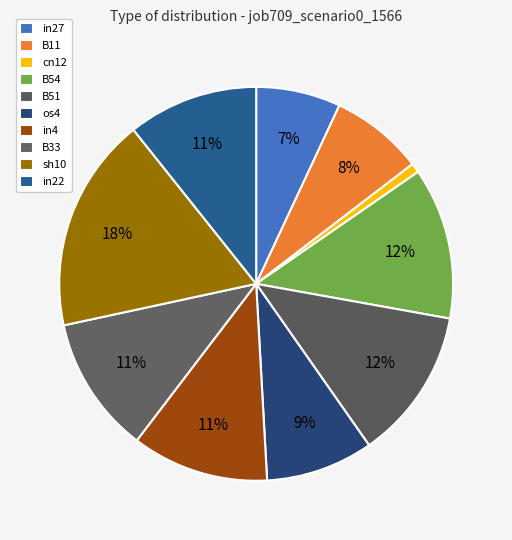

Is there a majority slice in this chart?

No